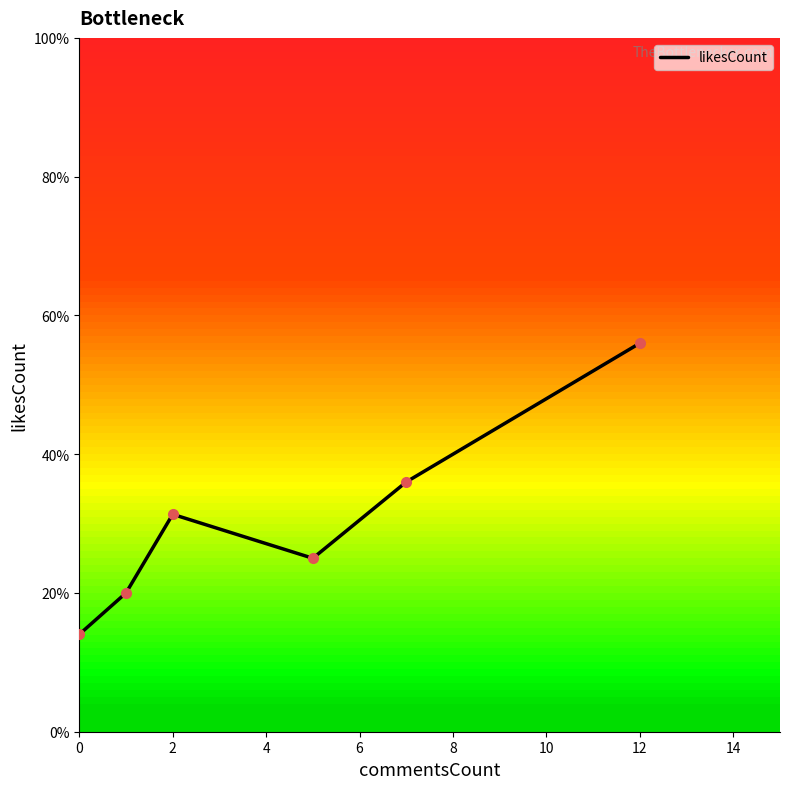

How many values are below 31?

3